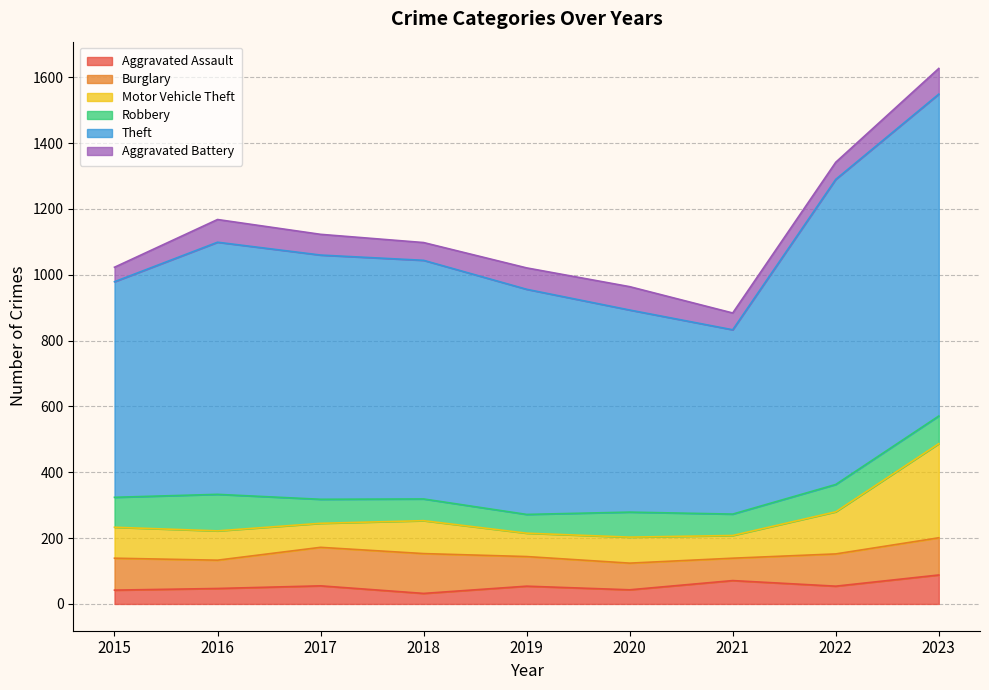

True or false: Burglary has a value of 145 at 2019.

False